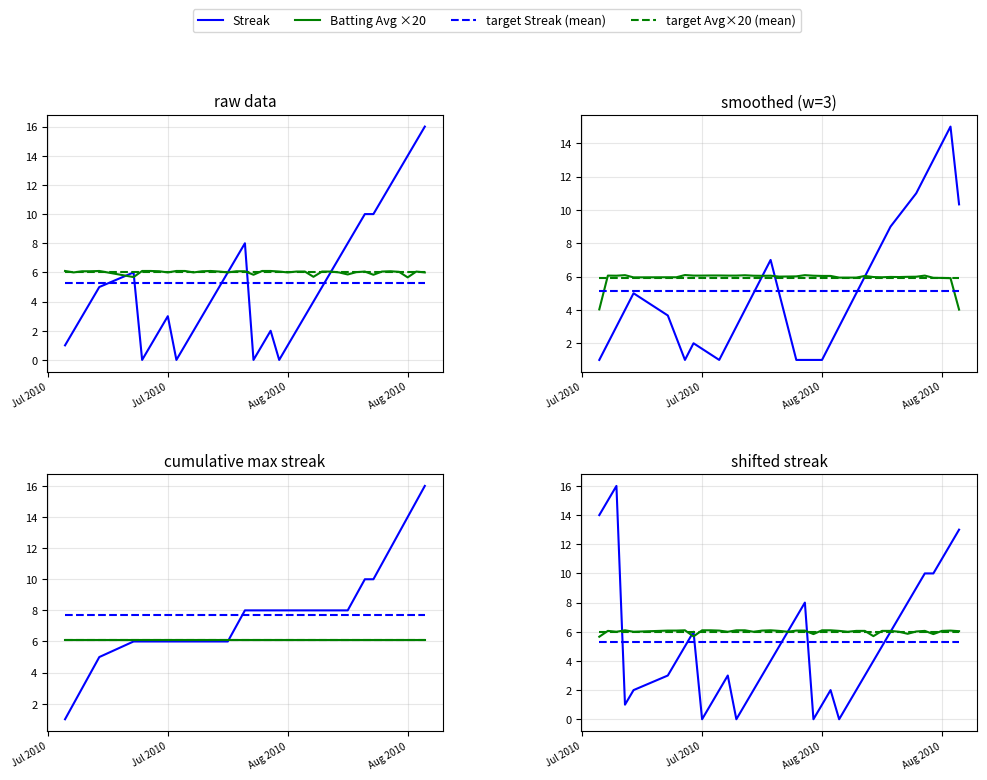

At how many categories does at least one series exceed 14?

2